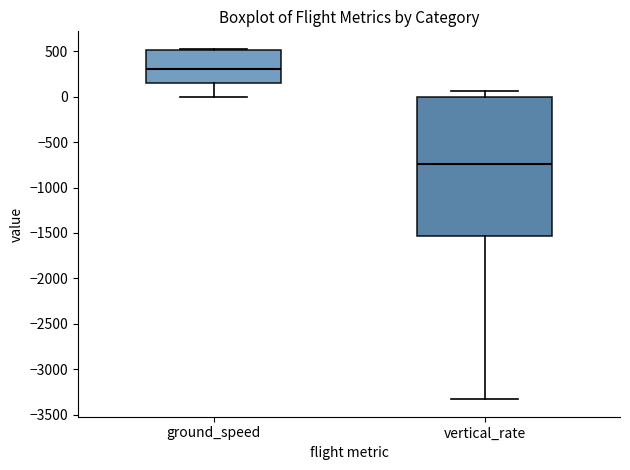

Reading left to right, transcribe this box plot: for each box, give where its median line is, the range the box spans, and where its two whiskers end, as read against the y-axis. The values are not printed on the chart, so give them approximately, as read against the axis.

ground_speed: median 300, box 150 to 500, whiskers 0 to 550
vertical_rate: median -750, box -1550 to 0, whiskers -3350 to 50